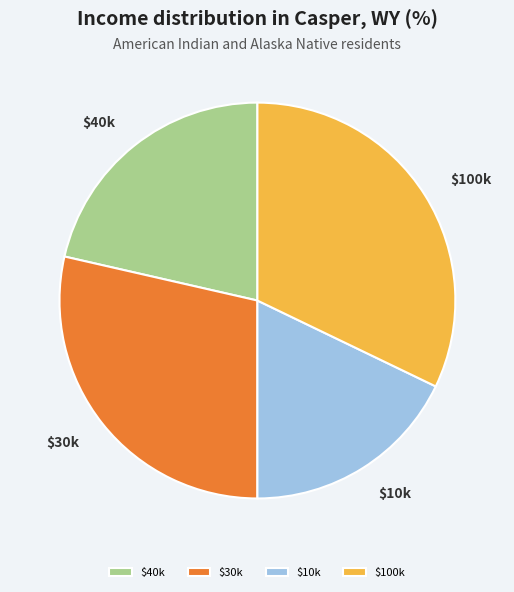

How many slices are in this pie chart?

4